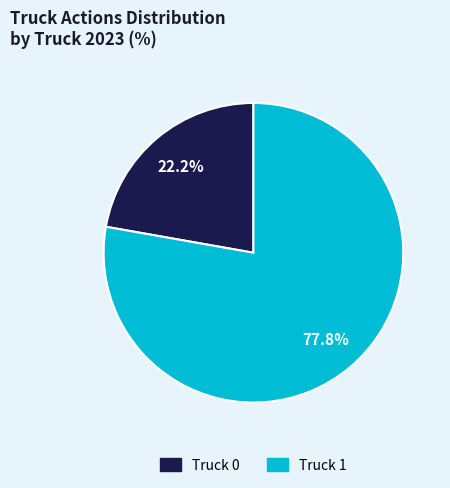

True or false: Truck 0 accounts for 8% of the total.

False